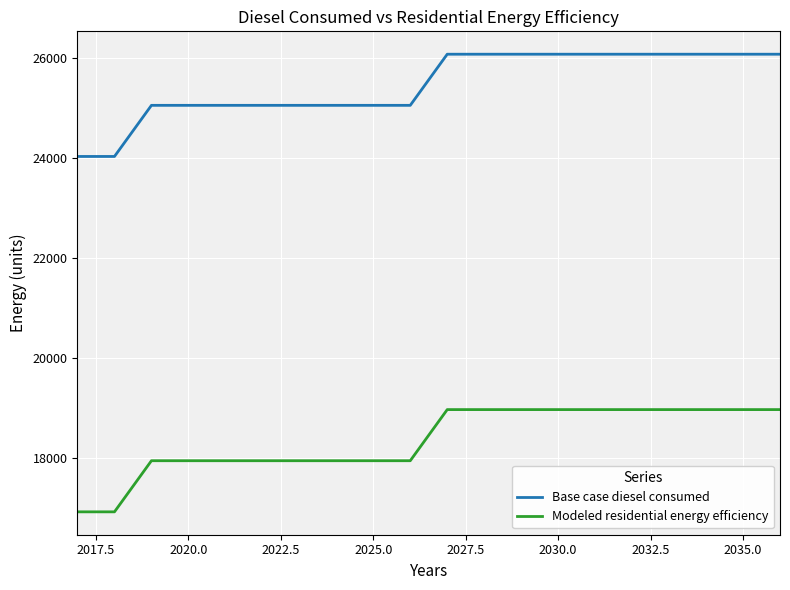

What is the maximum value for Modeled residential energy efficiency?

18965.0